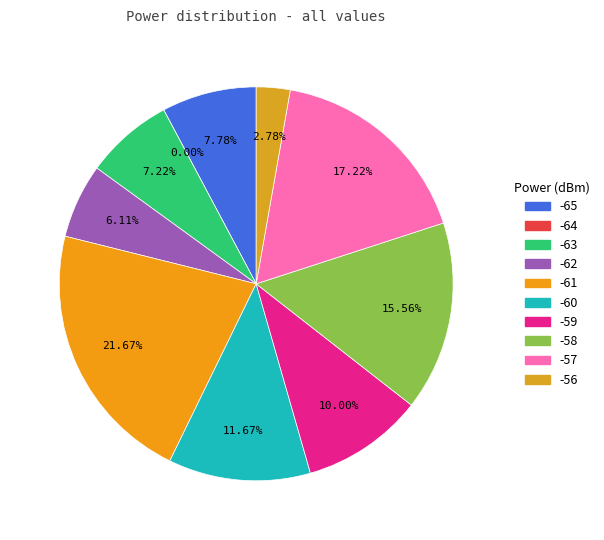

Which slice is the smallest?

-64